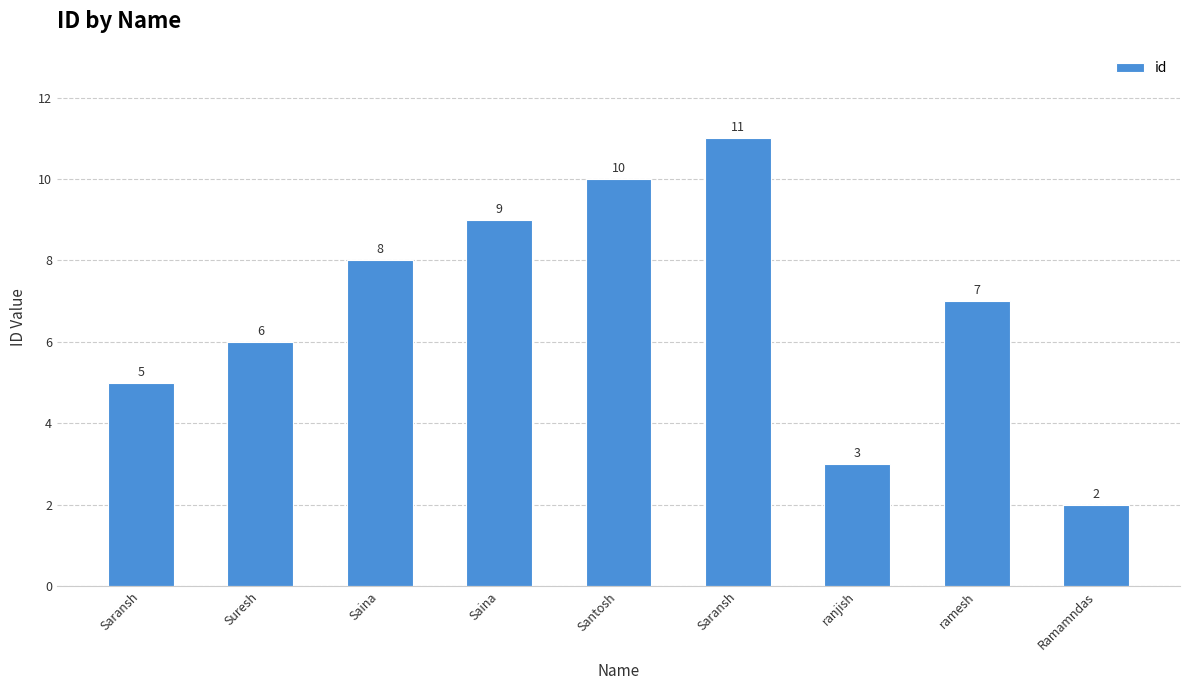

What is the difference between the maximum and minimum values?

9